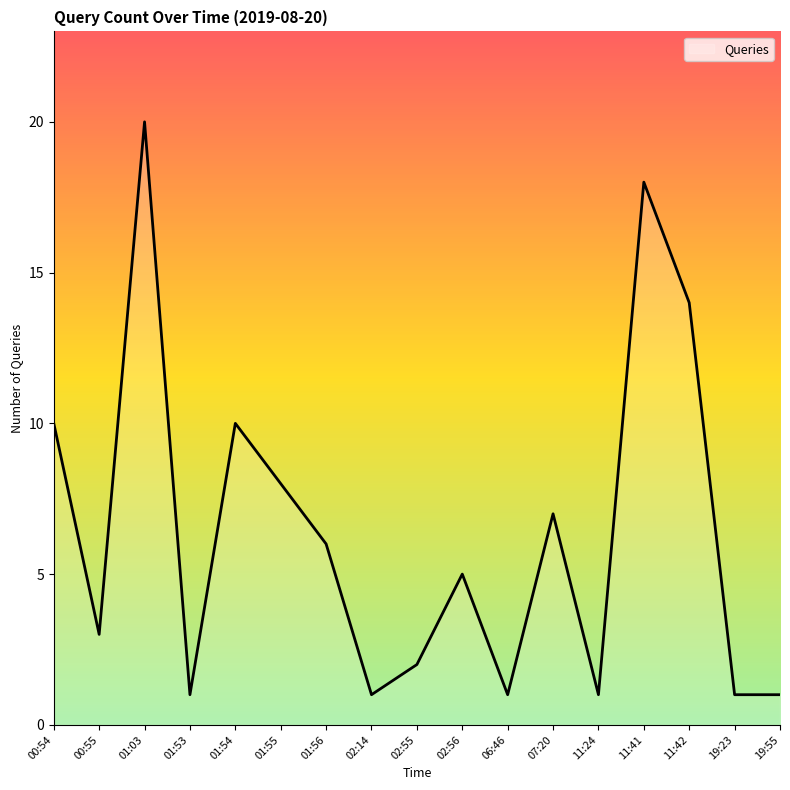

True or false: the data shows 12 at 11:41.

False